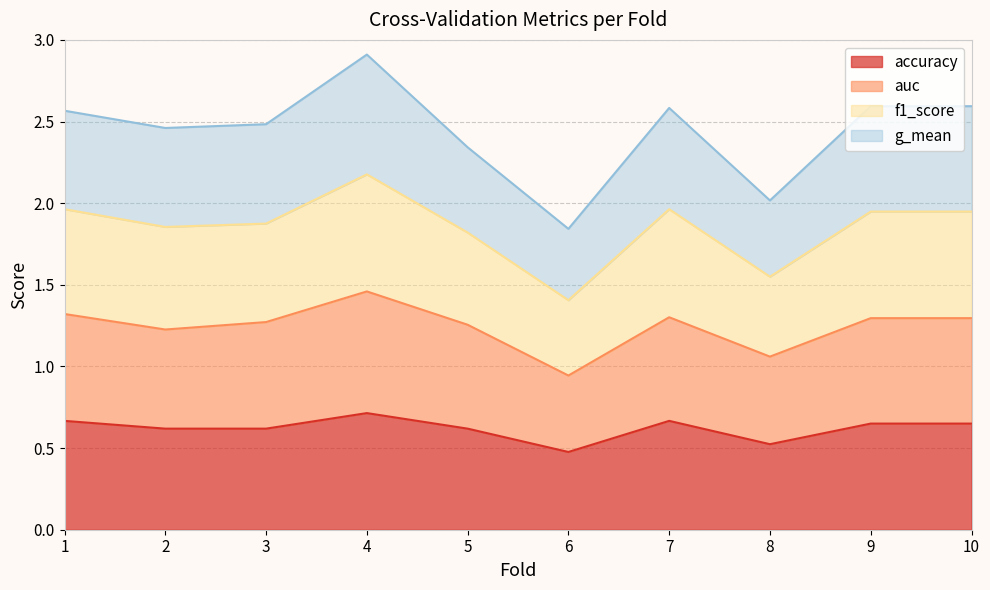

Count the number of categories in the chart.

10